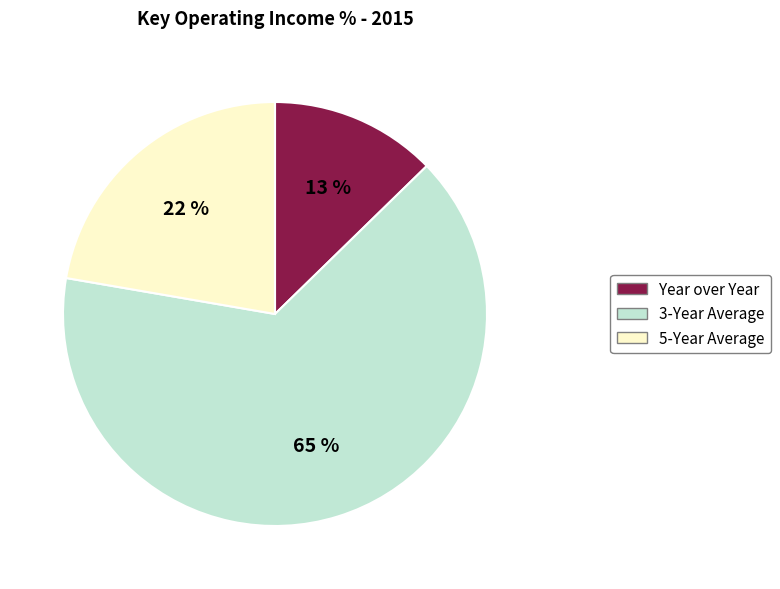

The Year over Year slice represents 2% of the pie. True or false?

False